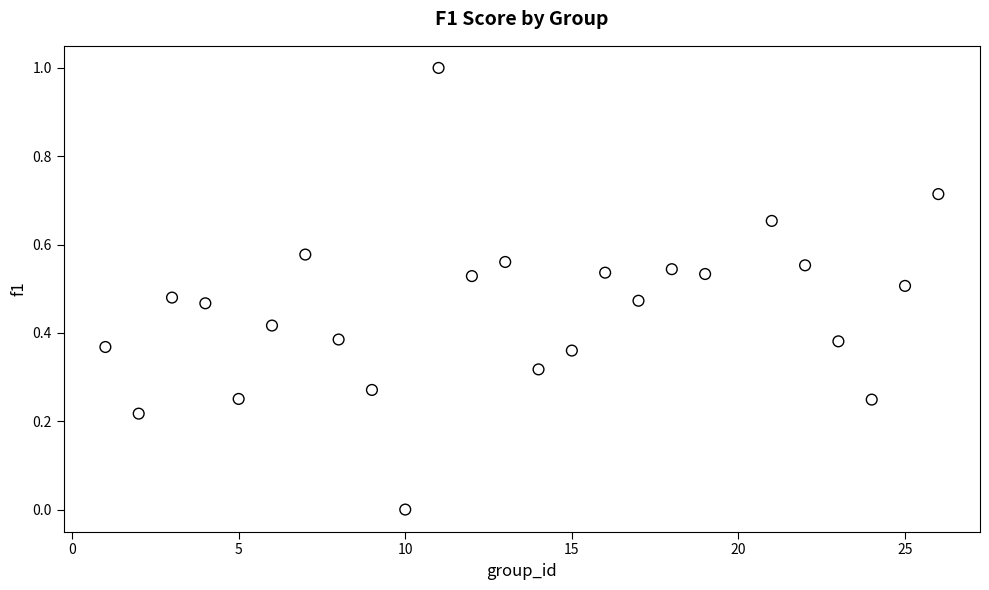

What is the range of X values (max minus min)?

25.0